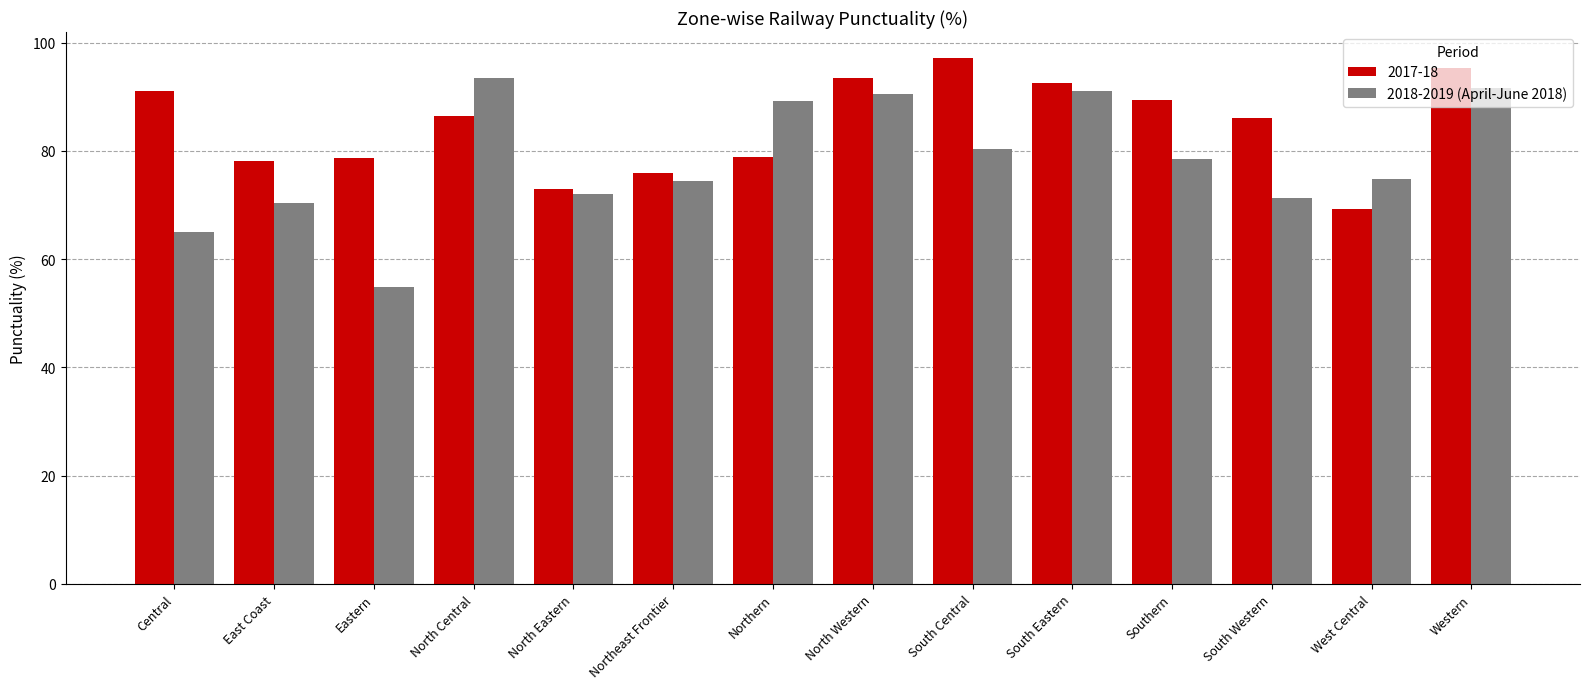

Does the chart contain any negative values?

No